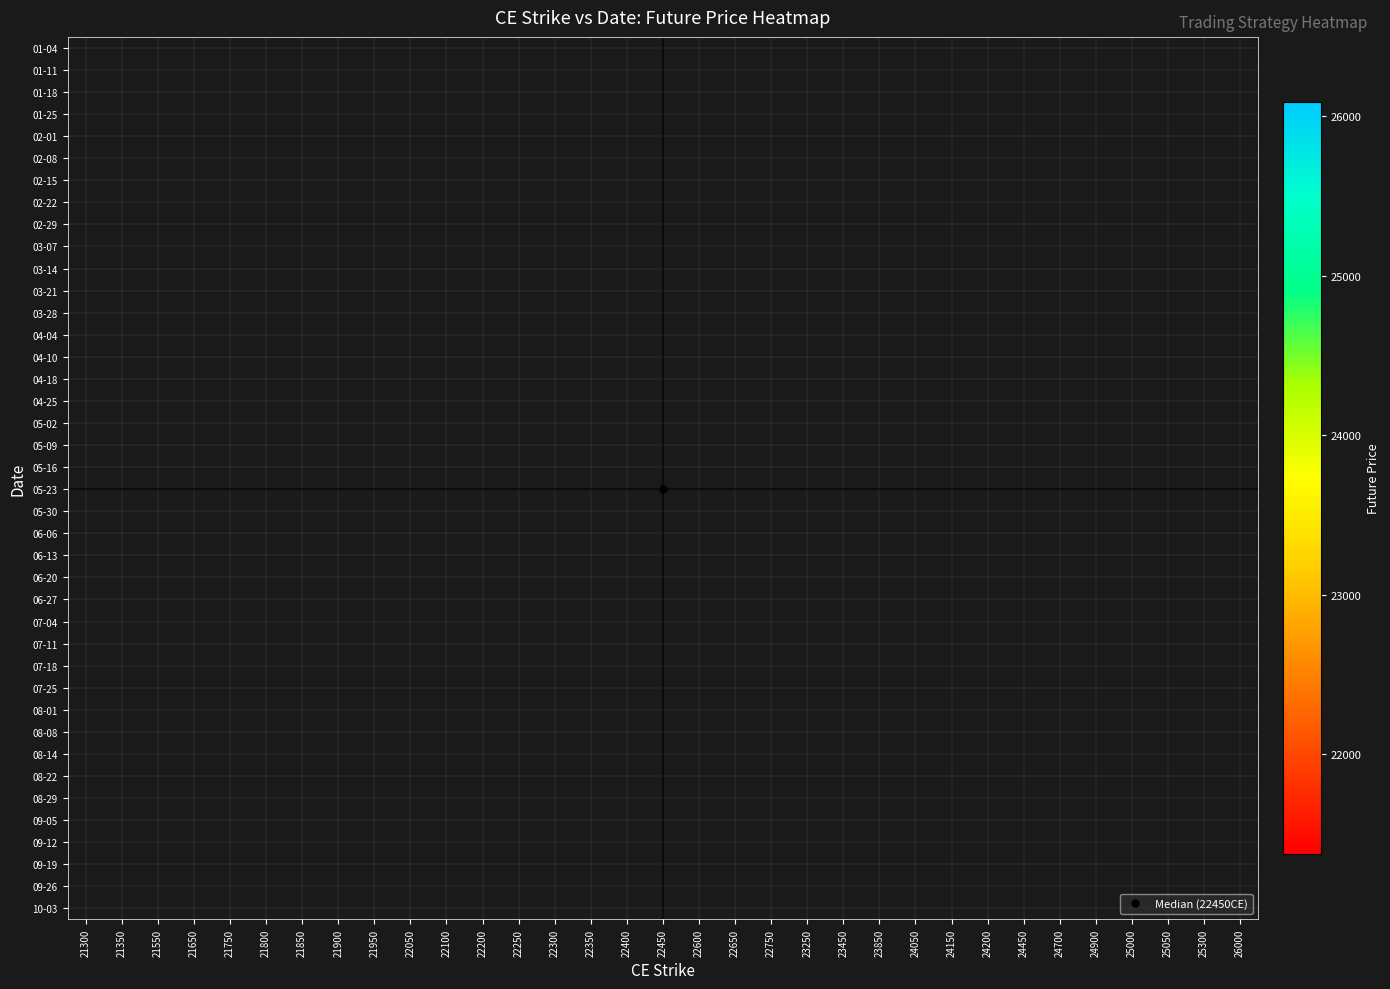

How many distinct data groups are displayed?

40